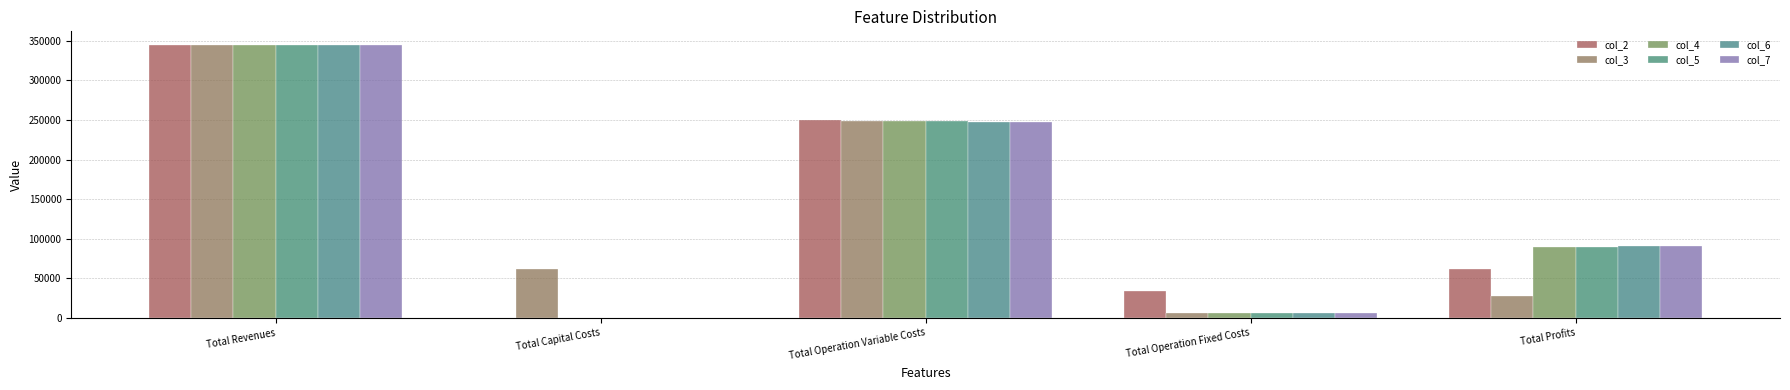

How many values in the col_3 series exceed 61600?

3